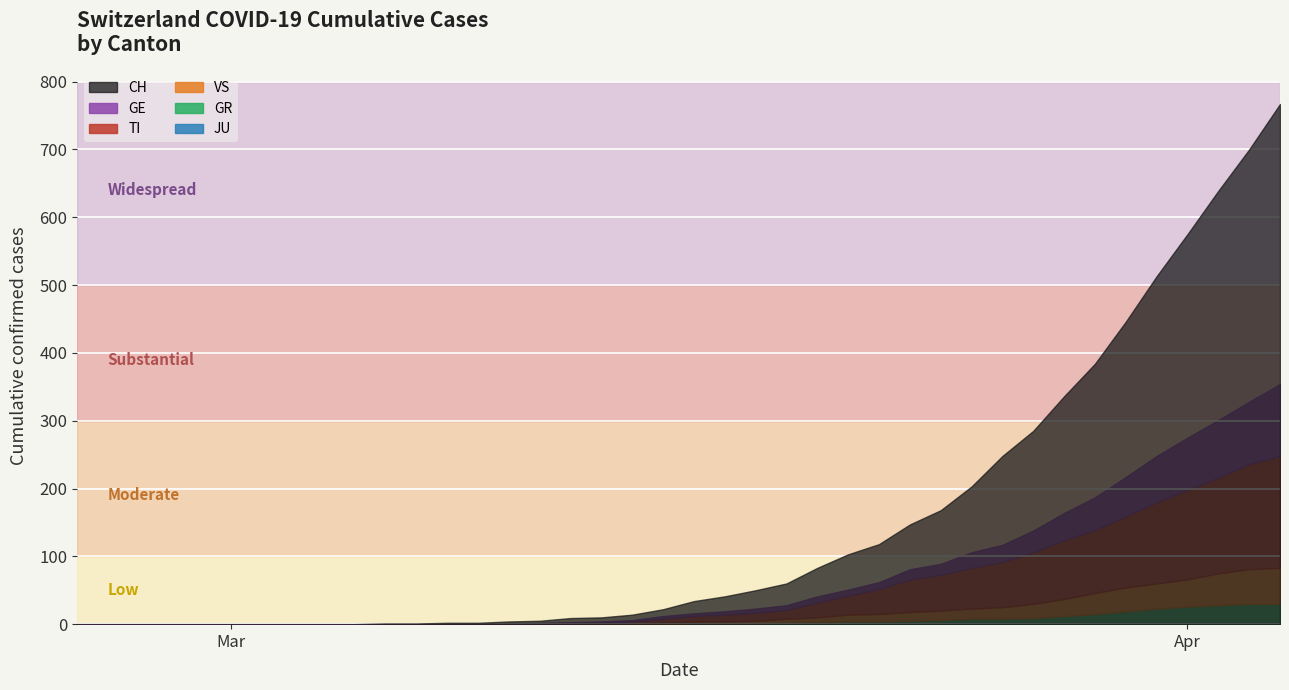

What is the maximum value for VS?

53